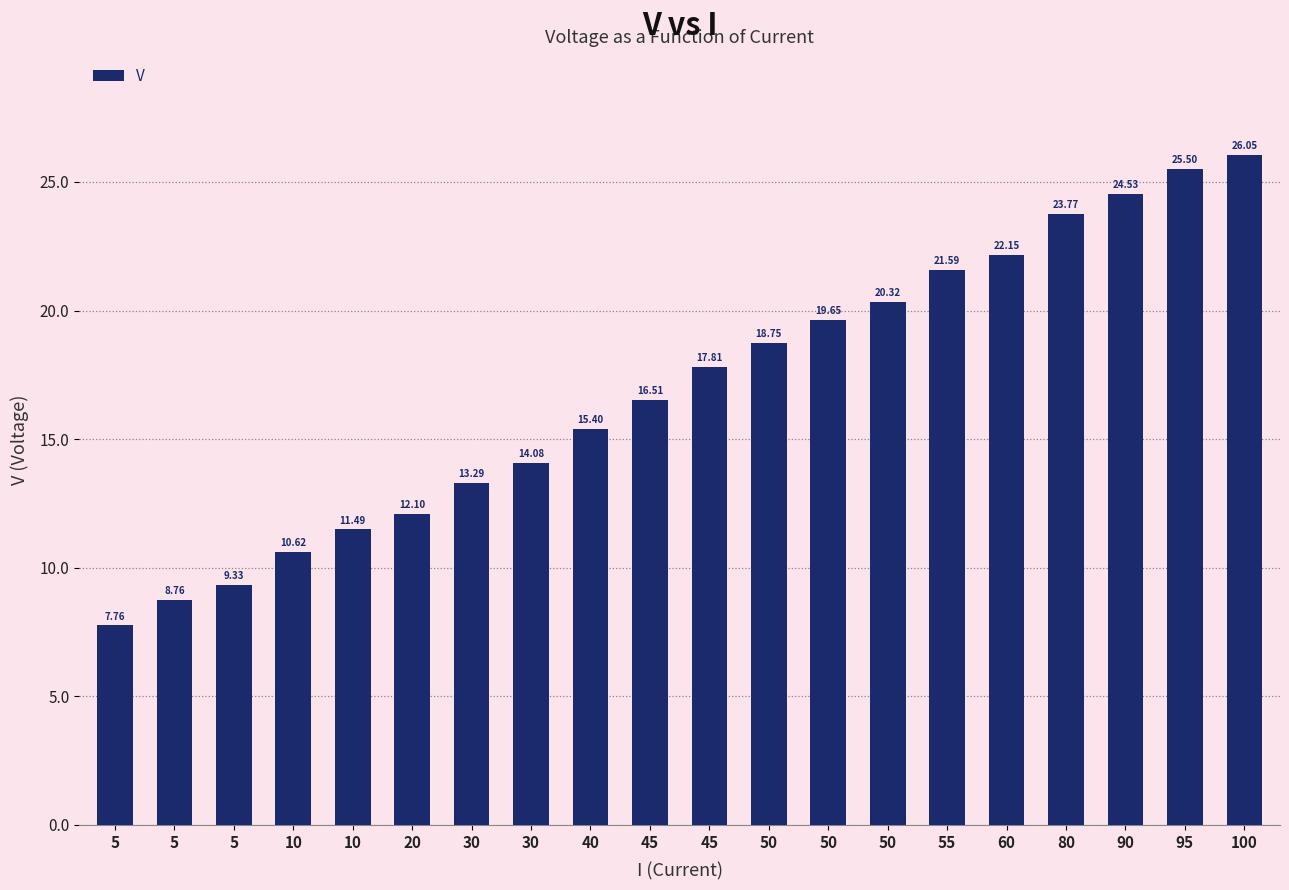

What is the sum of the values at 55 and 80?

45.4